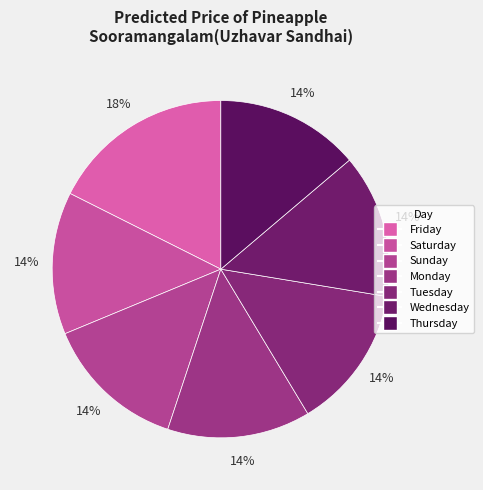

What percentage is the Friday slice, to the nearest percent?

18%